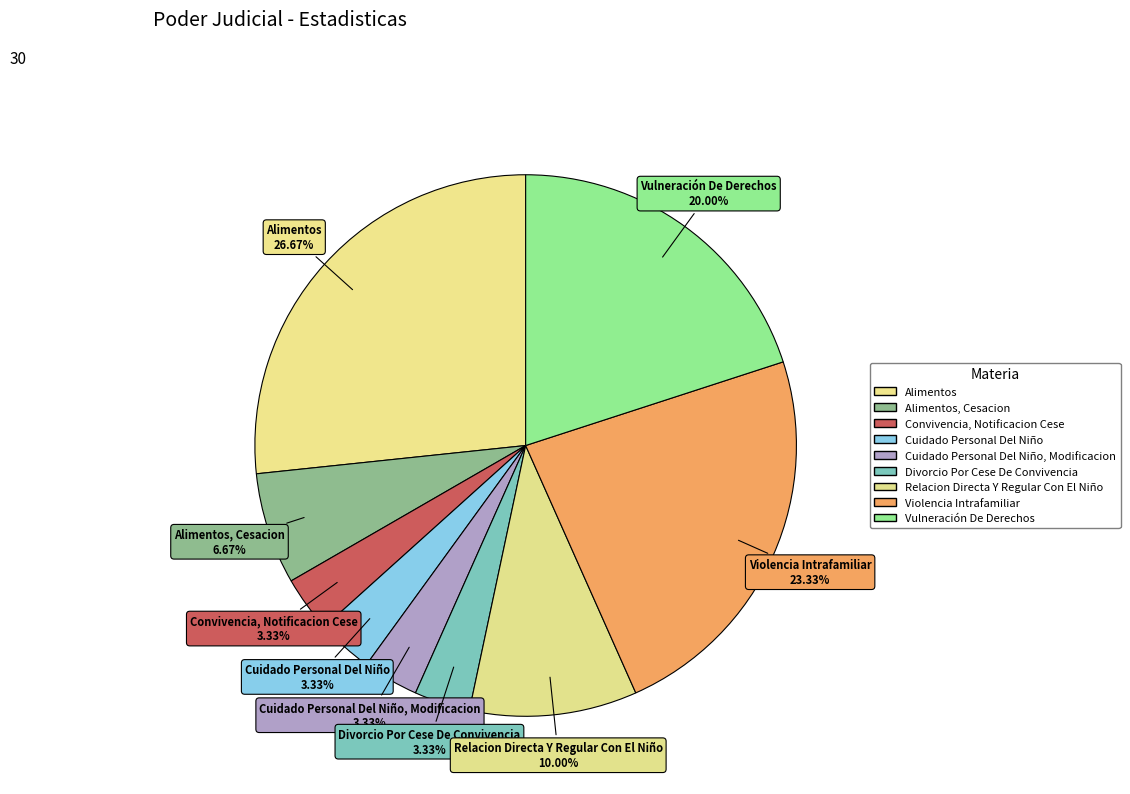

What is the largest slice in the pie chart?

Alimentos